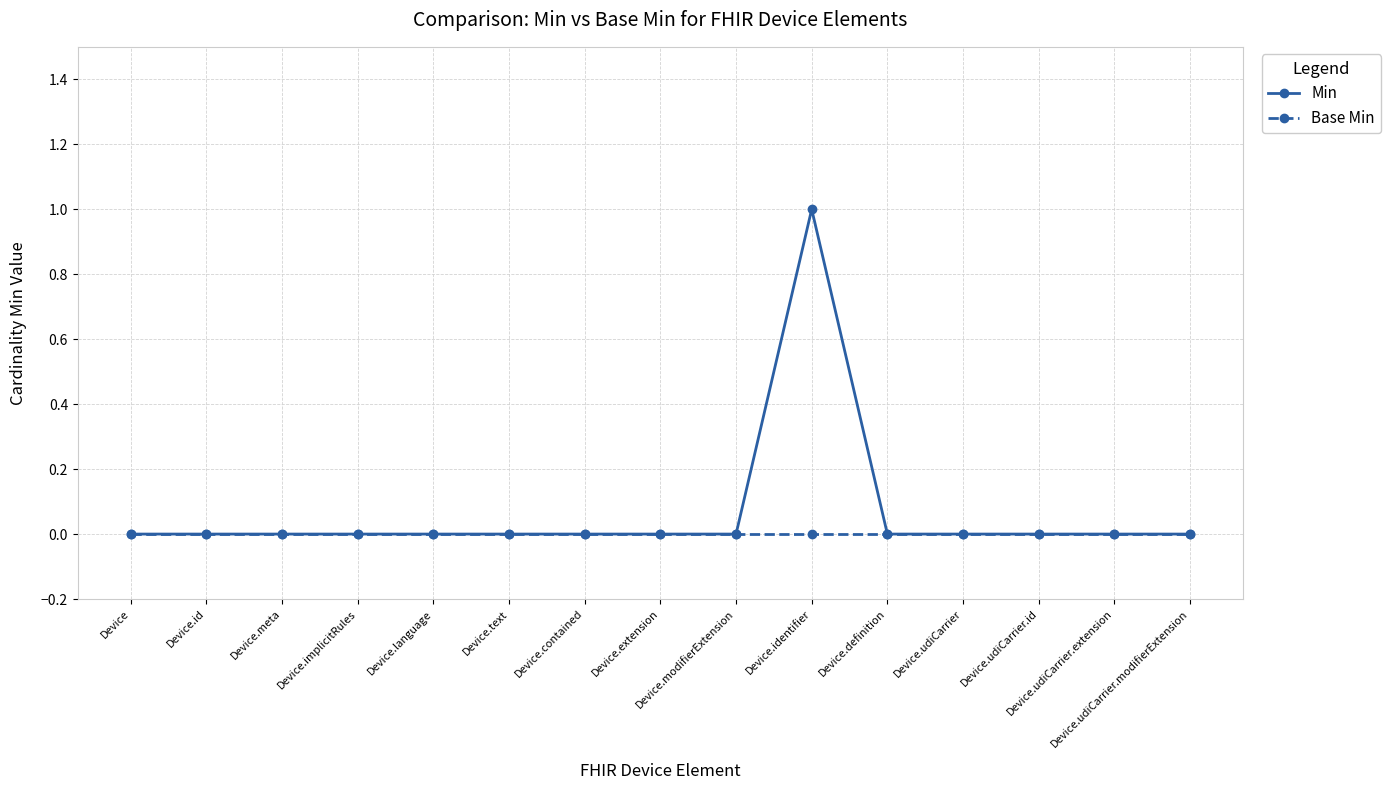

True or false: Min has more than 0 interior local peaks.

True